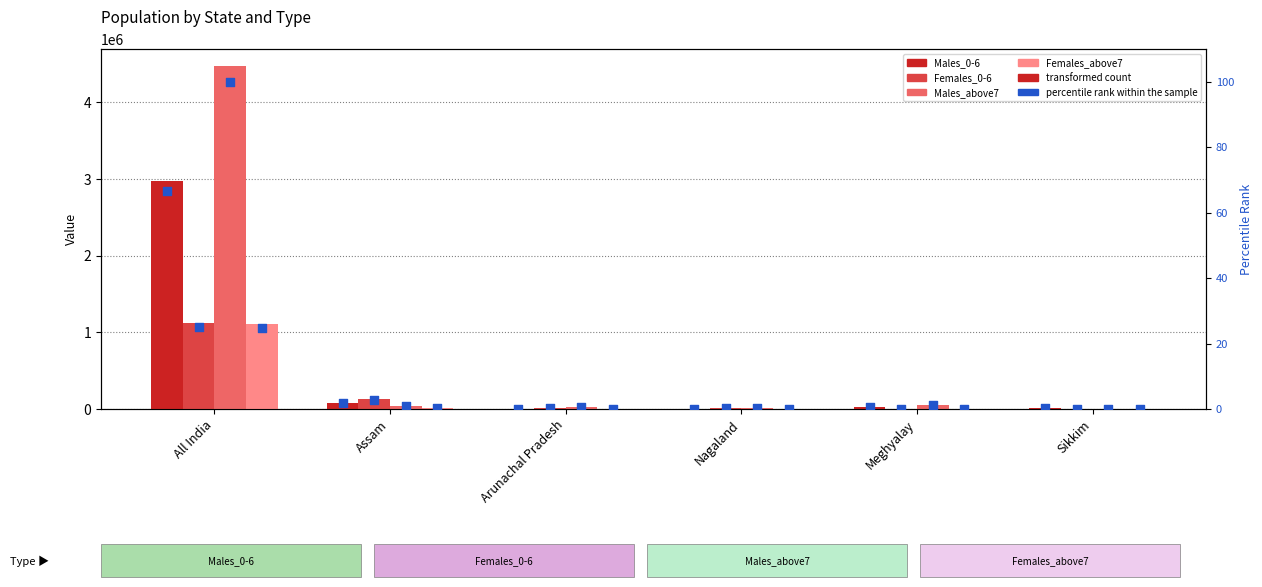

What is the total value across all series at Arunachal Pradesh?

41181.1